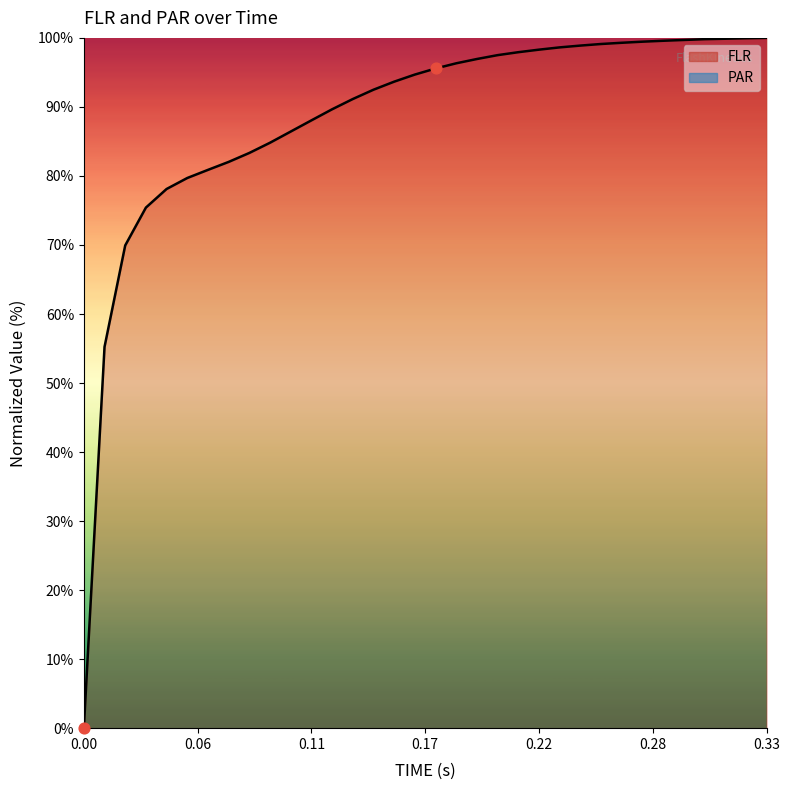

What is the highest value of the FLR series?

100.0